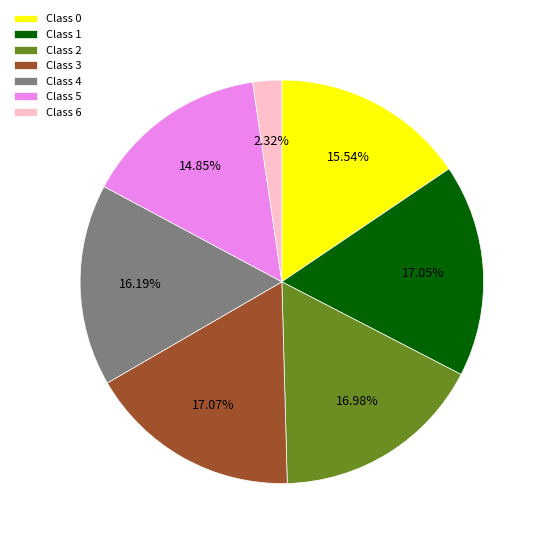

Does any single category account for the majority?

No